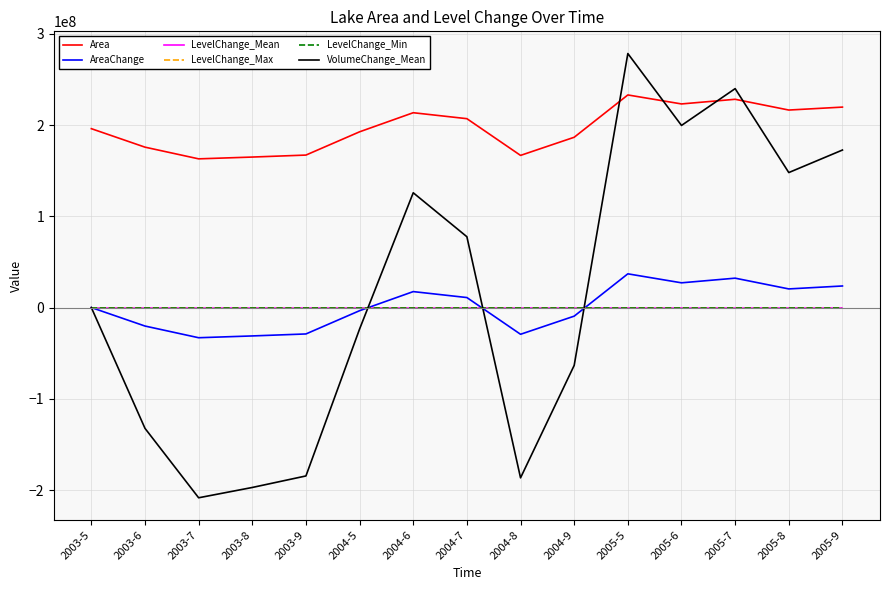

Which series has the largest total across all categories?

Area